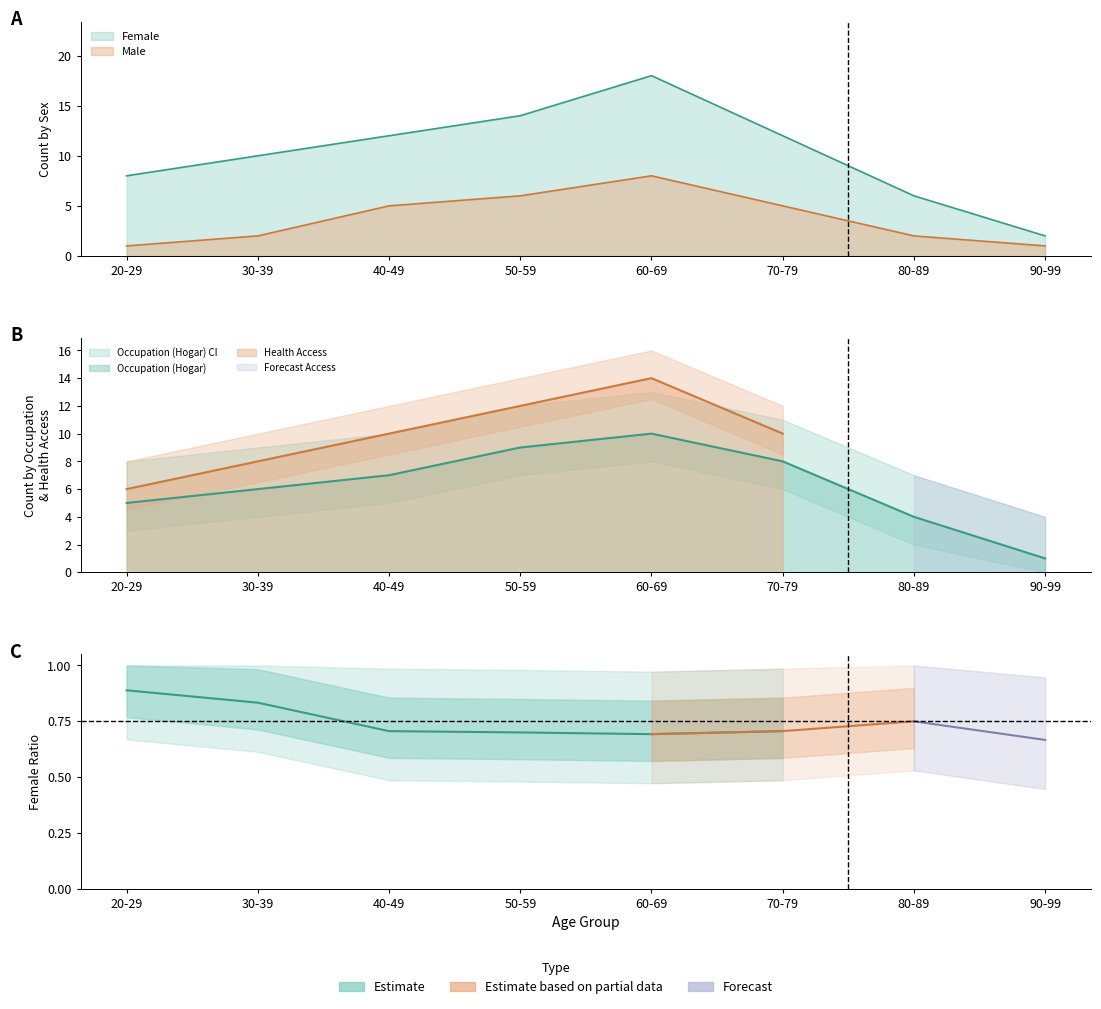

What is the difference between the maximum and minimum values in the Occupation_Hogar series?

9